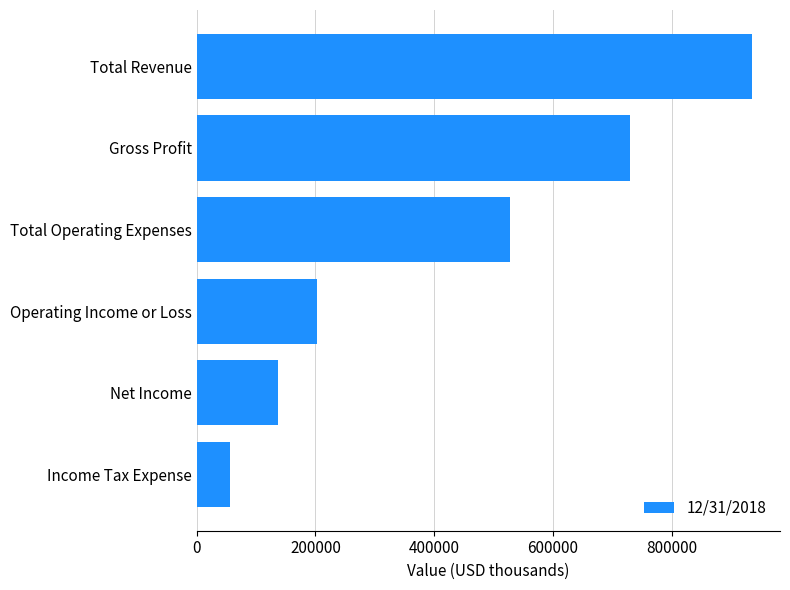

What is the difference between the values at Net Income and Total Revenue?

798016